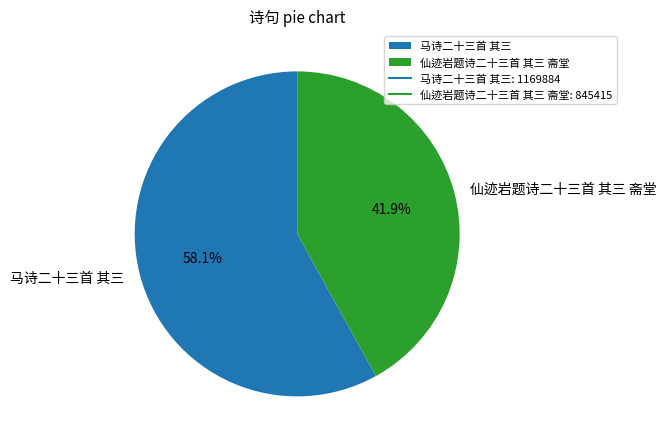

To the nearest percent, what is the average slice percentage?

50%